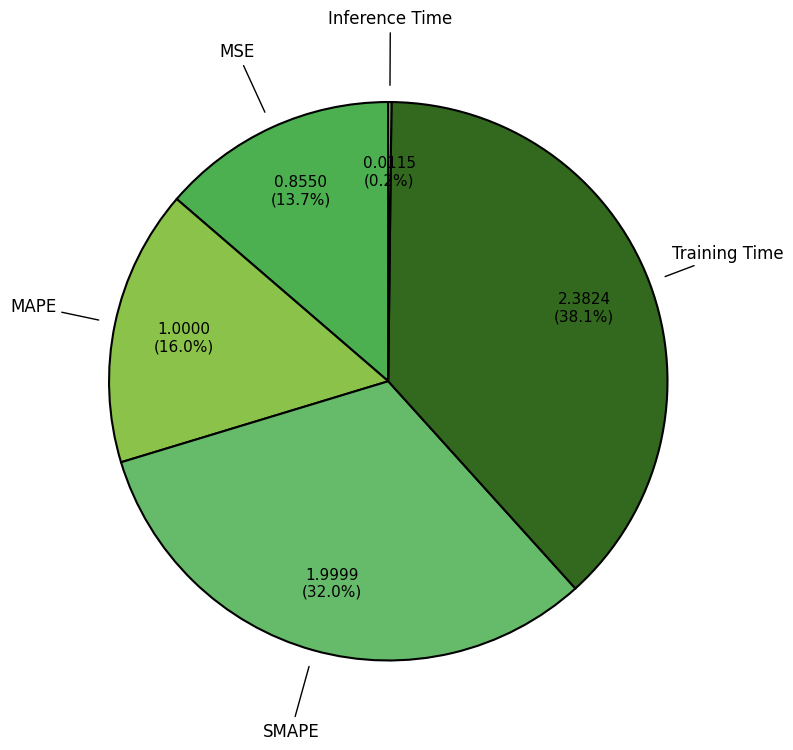

Does any single category account for the majority?

No